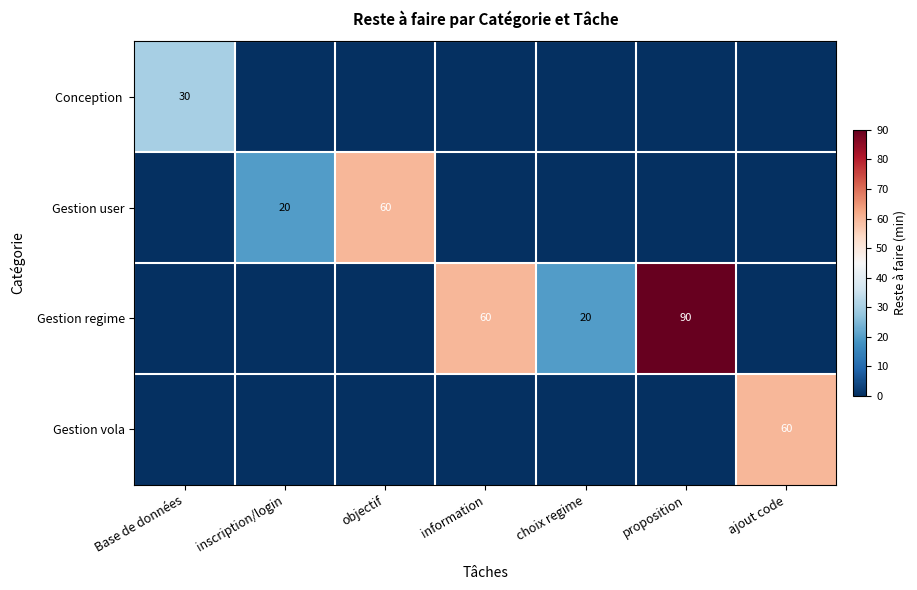

What is the spread (max minus min) of values at inscription/login?

20